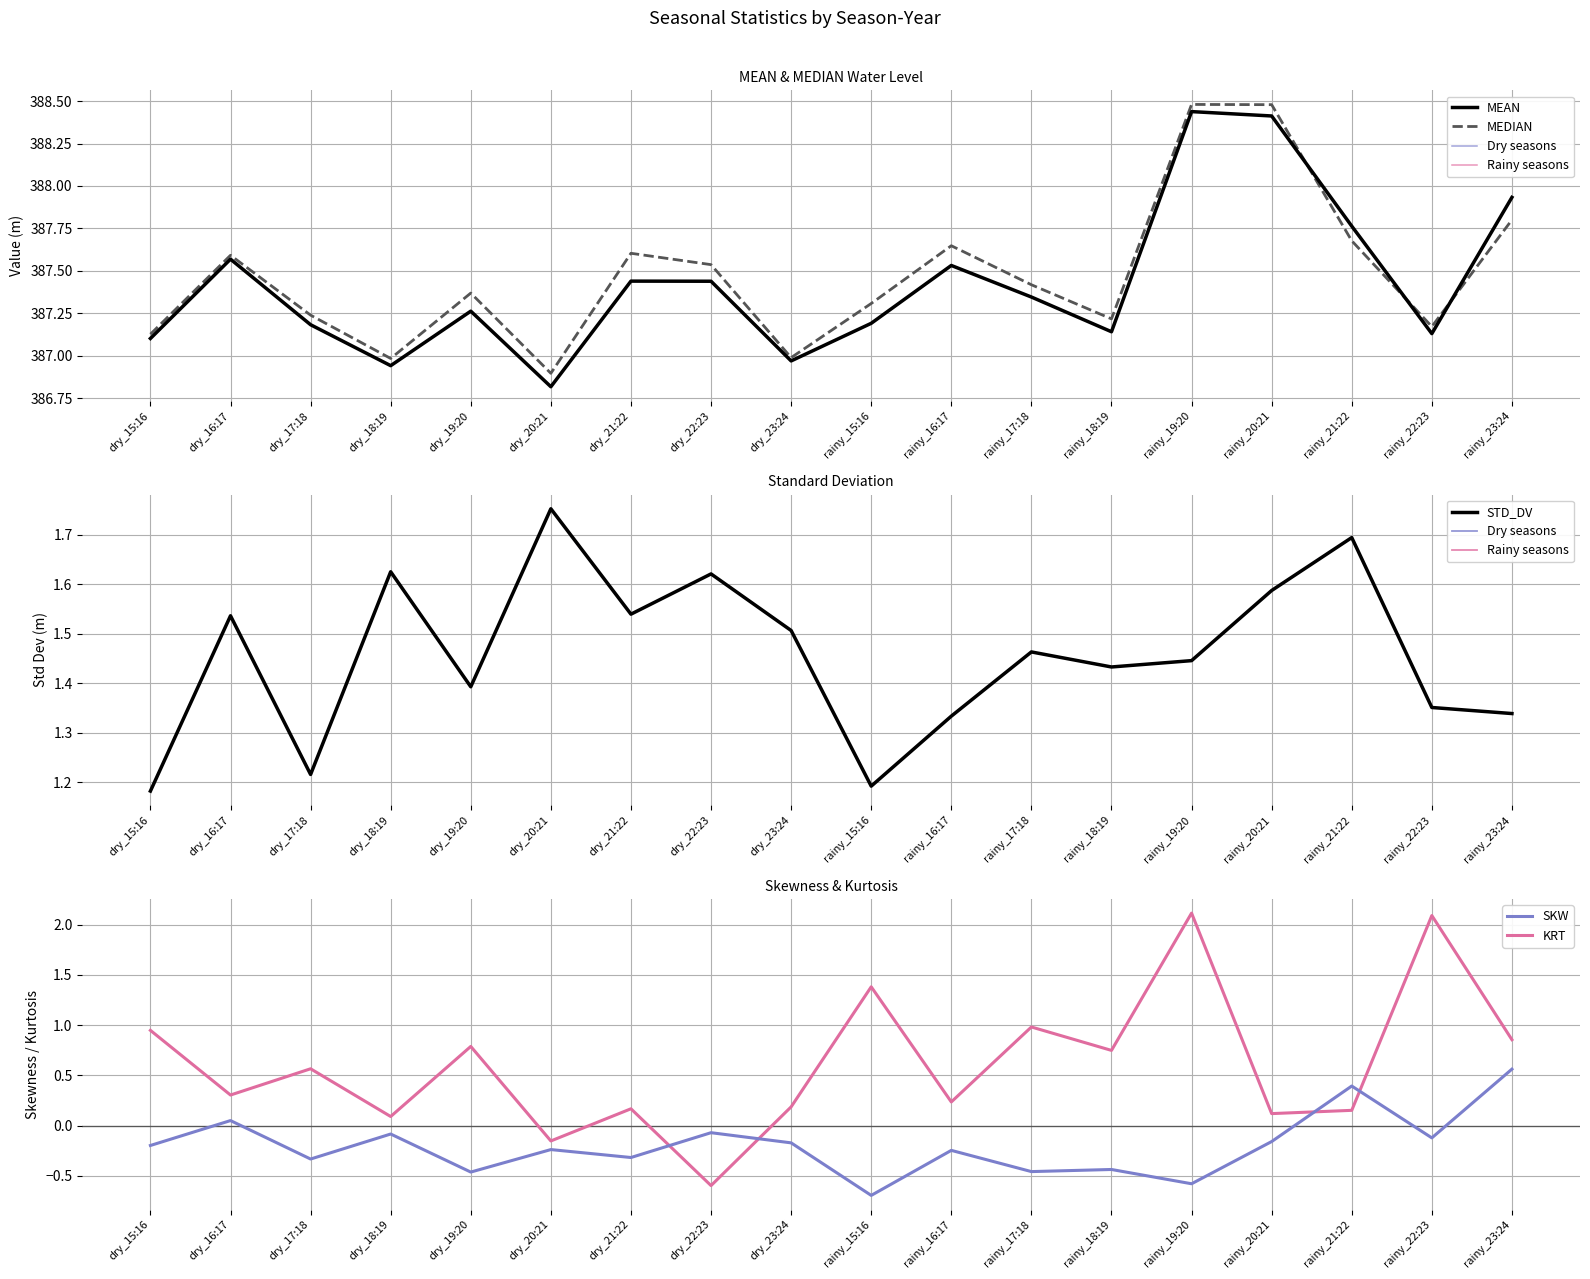

At which label is MEAN closest to 387?

dry_23:24